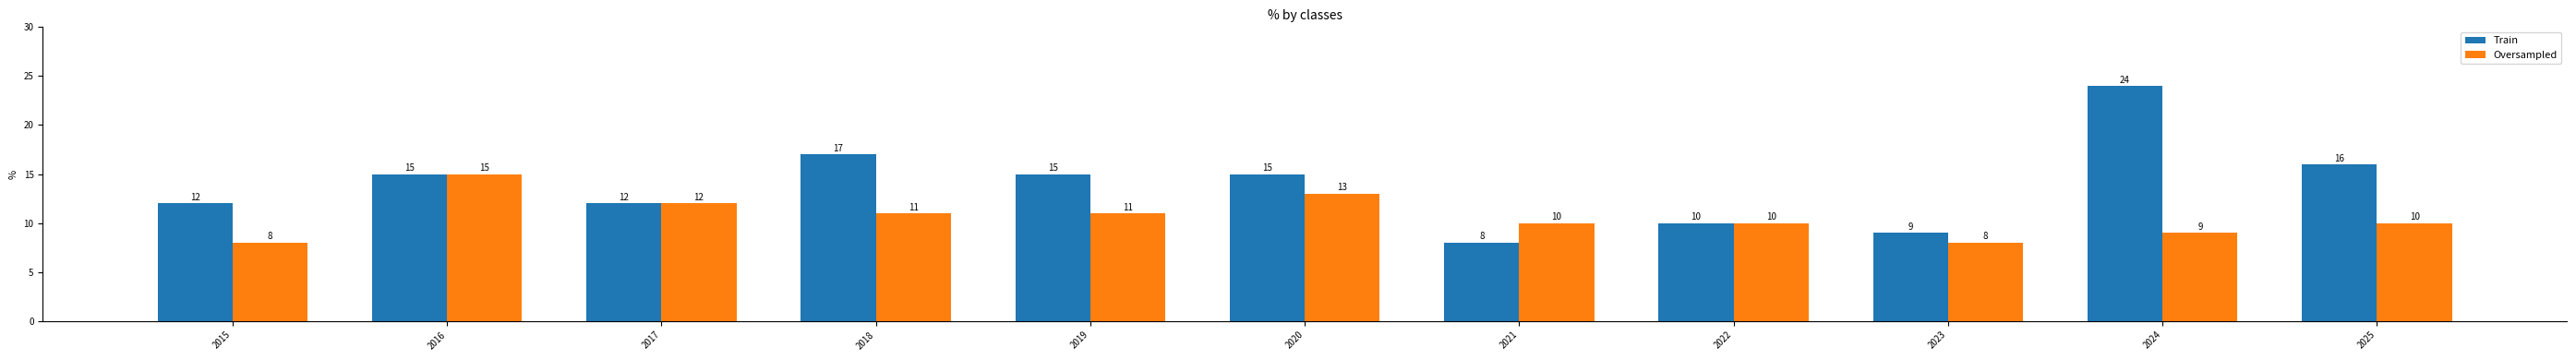

How many bars are there in each group?

2